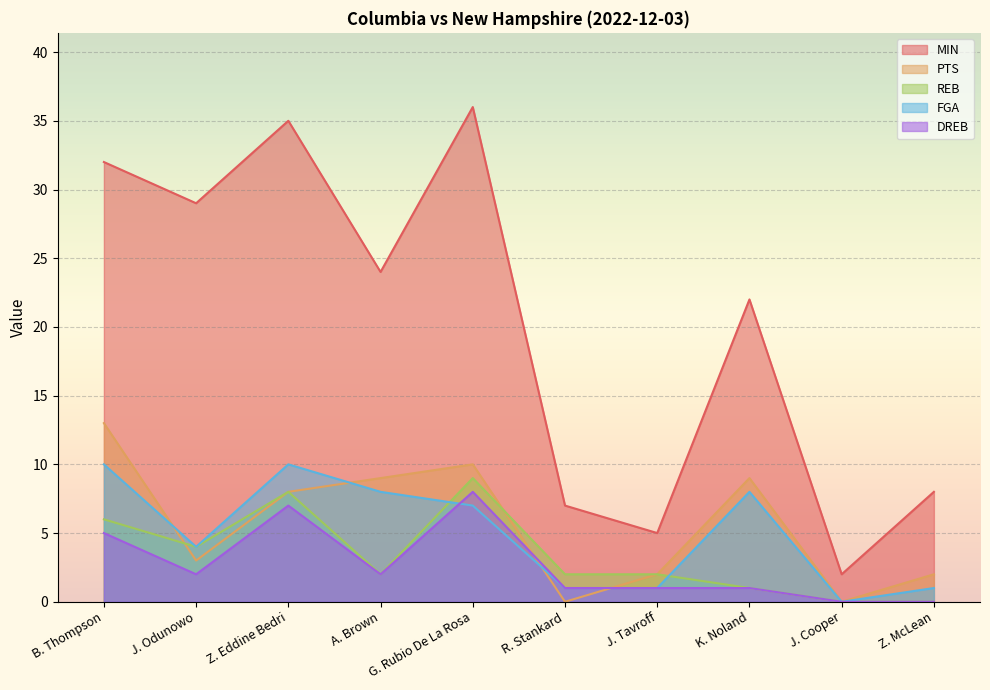

The value of PTS at G. Rubio De La Rosa is 10. True or false?

True